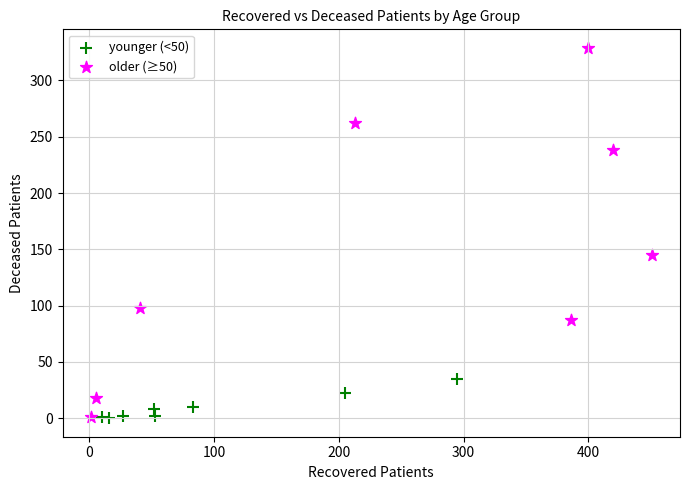

Which series reaches the maximum Y coordinate?

older (≥50)